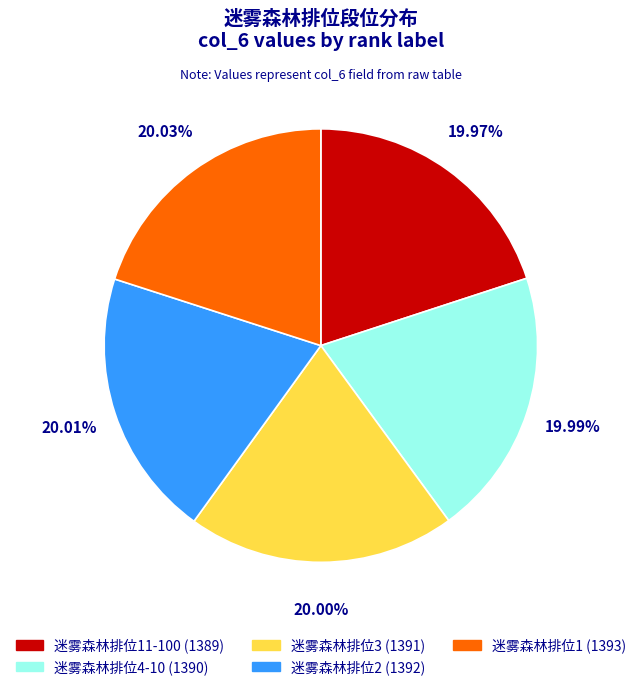

To the nearest percent, what is the average slice percentage?

20%